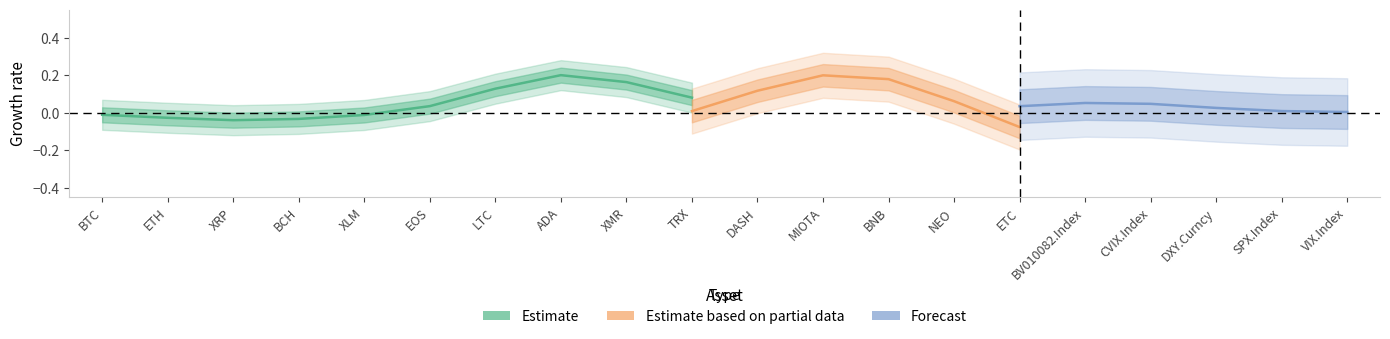

At which category does the chart reach its peak across all series?

ADA